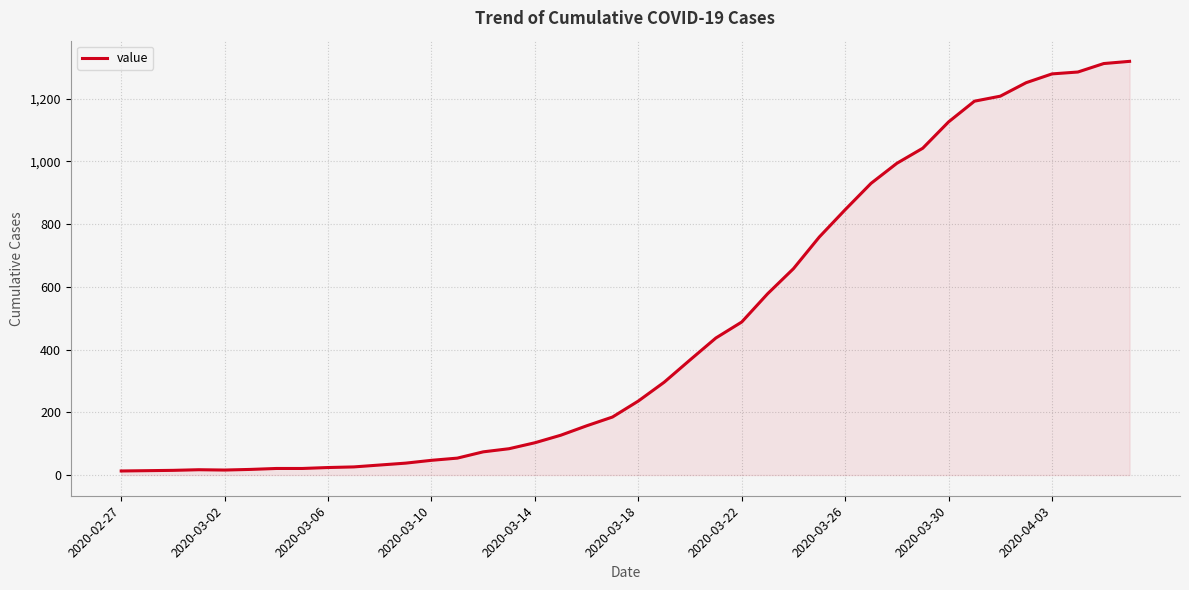

What is the greatest value displayed?

1319